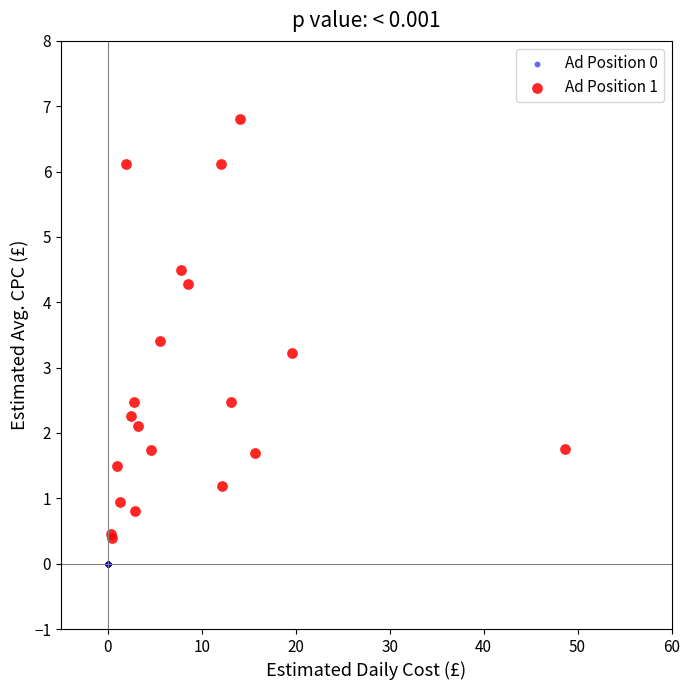

Which series reaches the minimum Y coordinate?

Ad Position 0